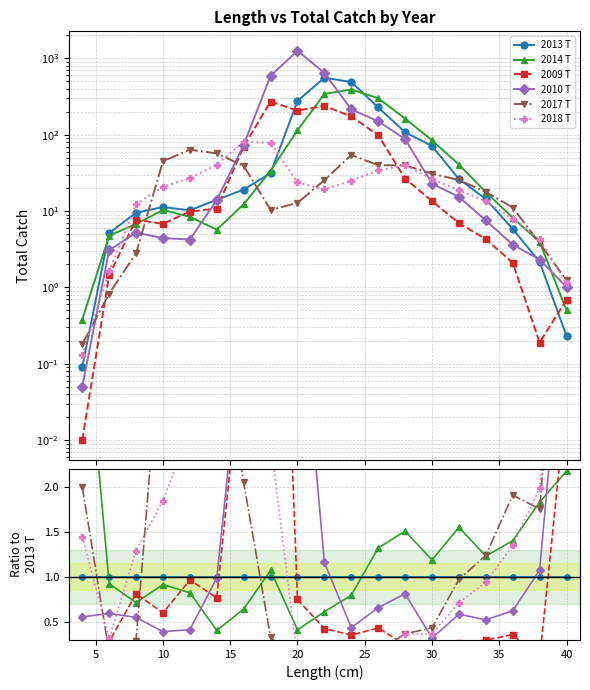

How many categories are shown in the chart?

19